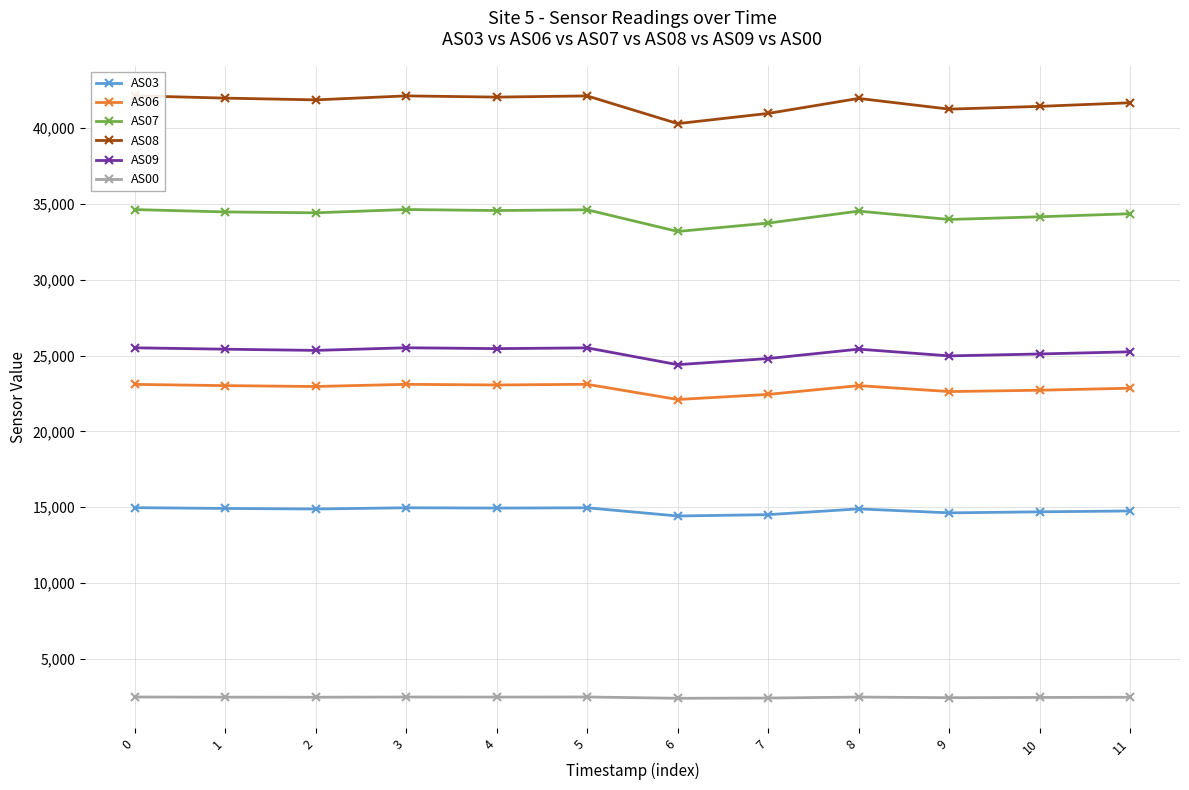

List the series in order of their peak value, highest first.

AS08, AS07, AS09, AS06, AS03, AS00